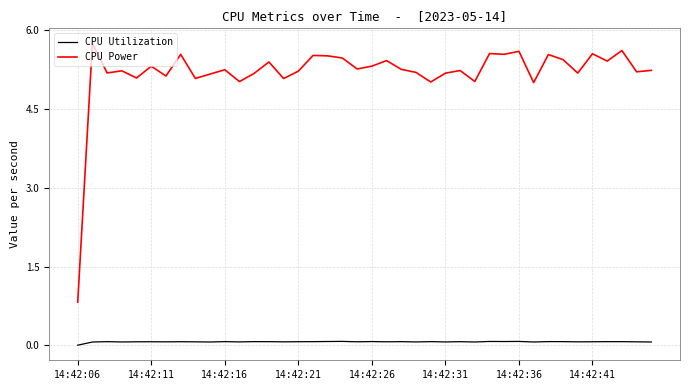

What are all the series names shown in the legend?

CPU Utilization, CPU Power